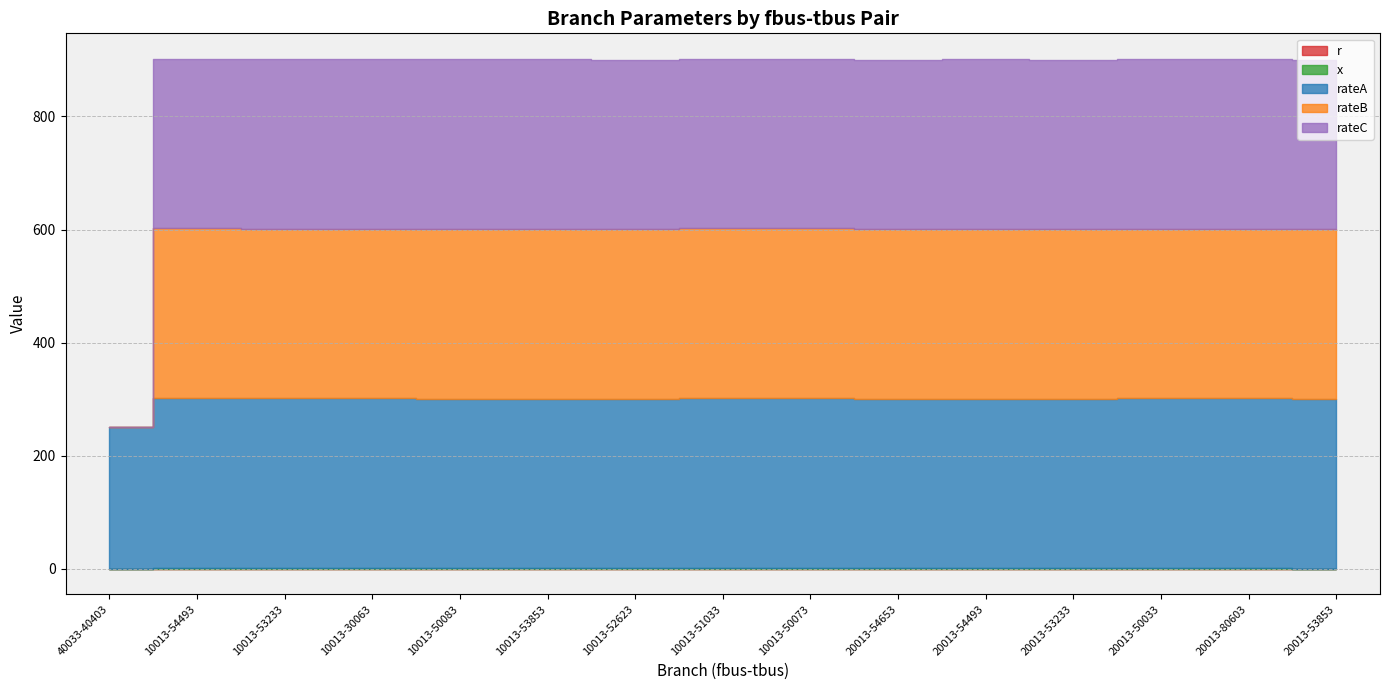

True or false: rateA has more than 1 interior local peaks.

False